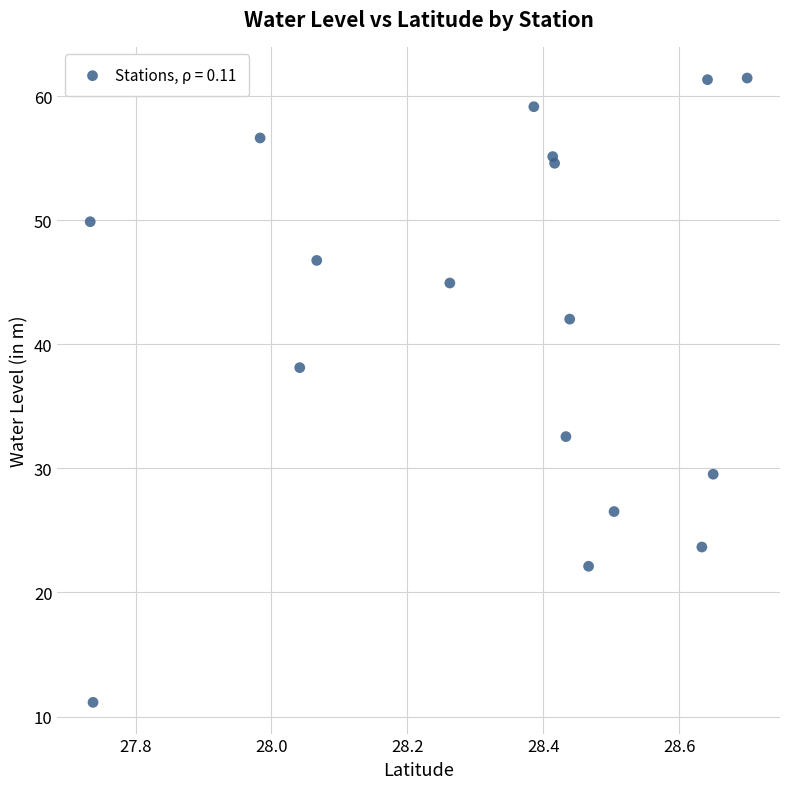

What Y value in the scatter plot is closest to 36?

38.1